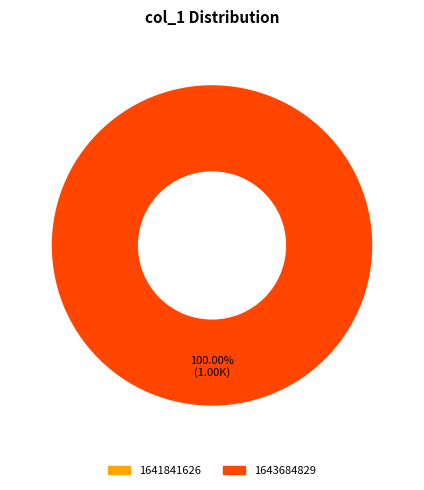

To the nearest percent, what is the combined percentage of 1643684829 and 1641841626?

100%